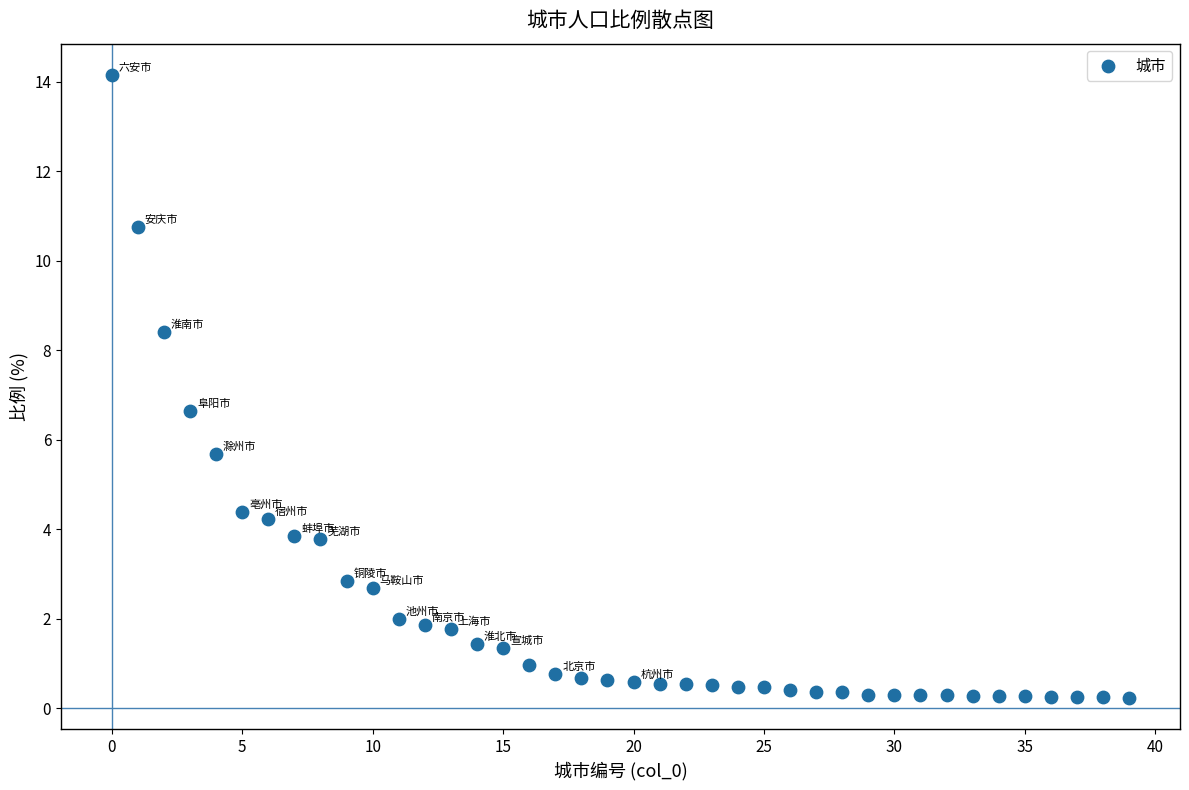

What Y value in the scatter plot is closest to 7?

6.7